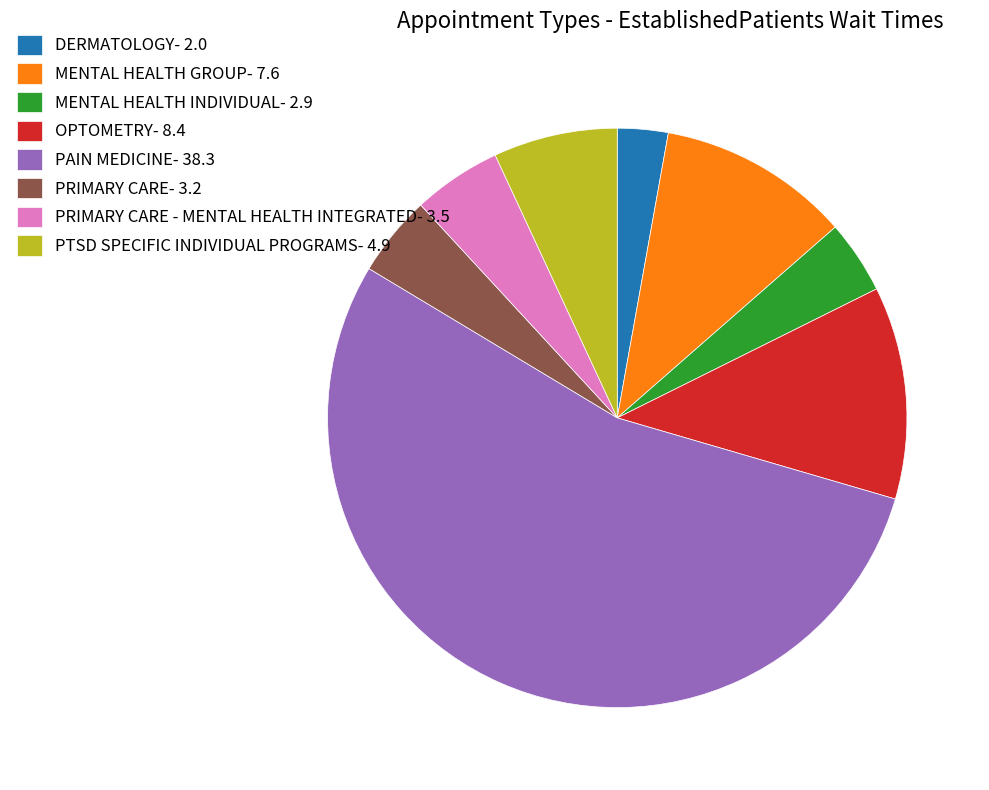

Which category accounts for the majority?

PAIN MEDICINE- 38.3